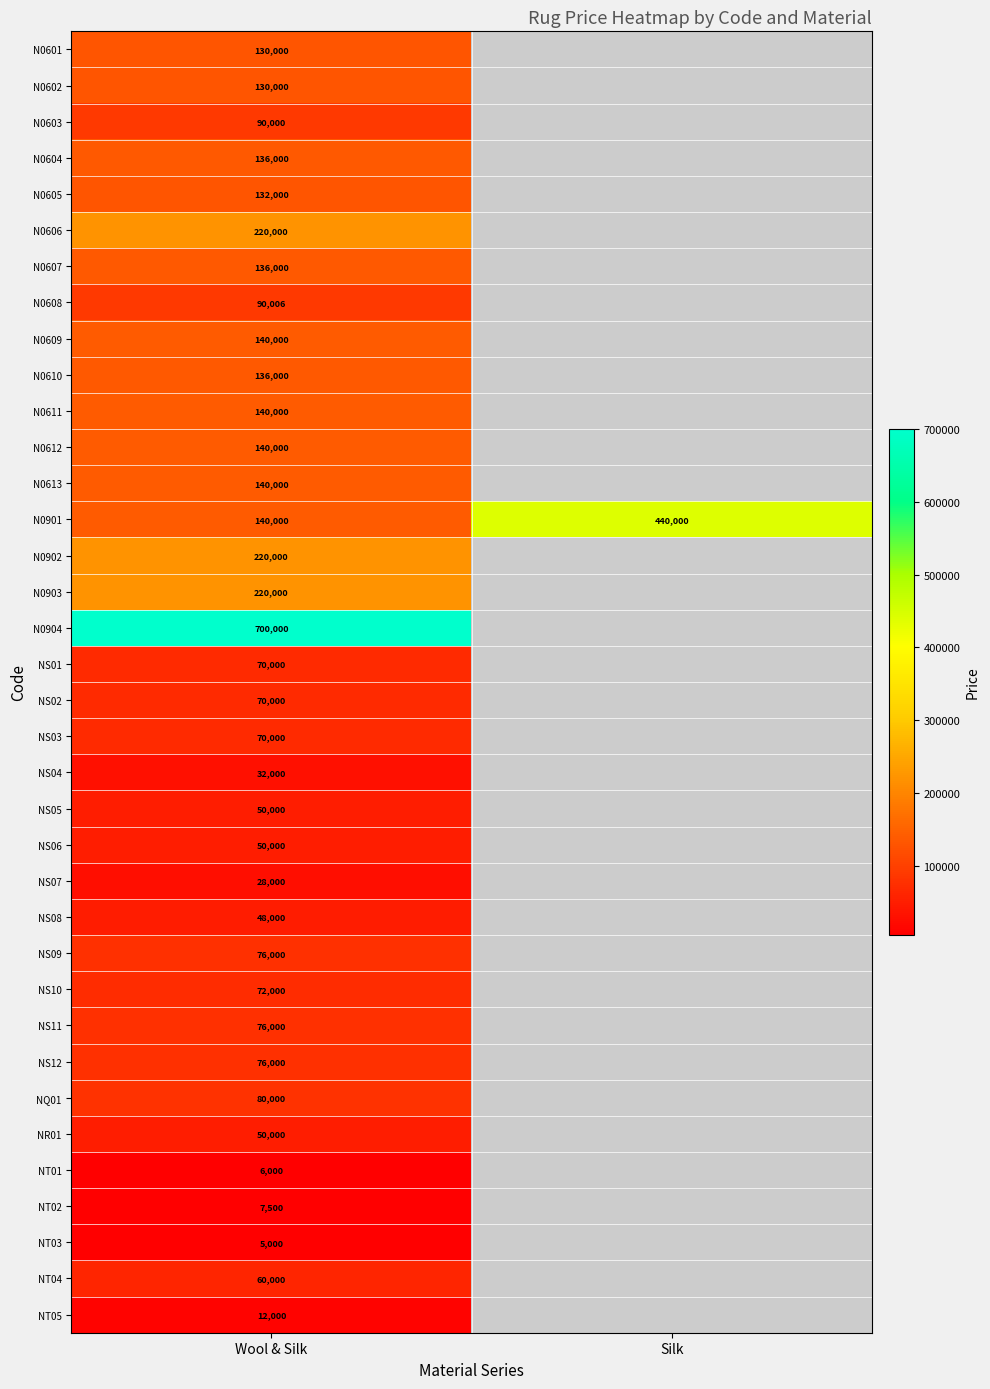

At which category is the sum across all series the highest?

Wool & Silk